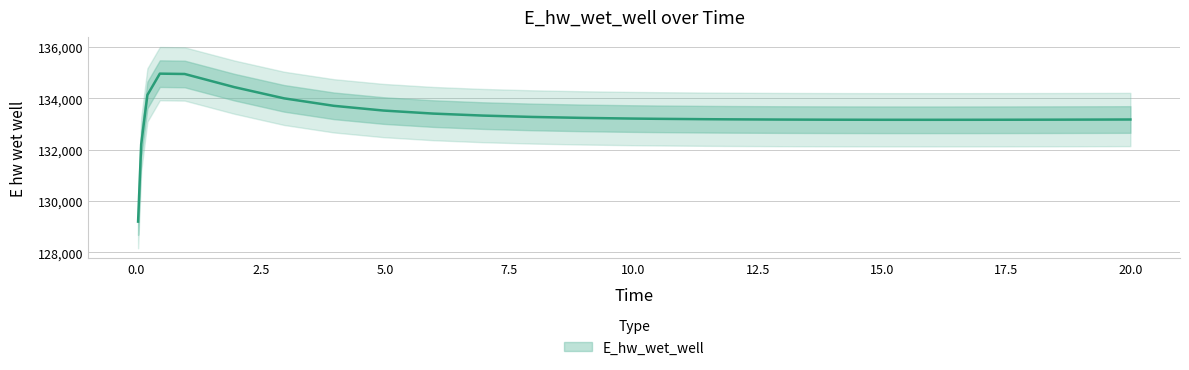

At which category does the data reach its first local peak?

0.46875